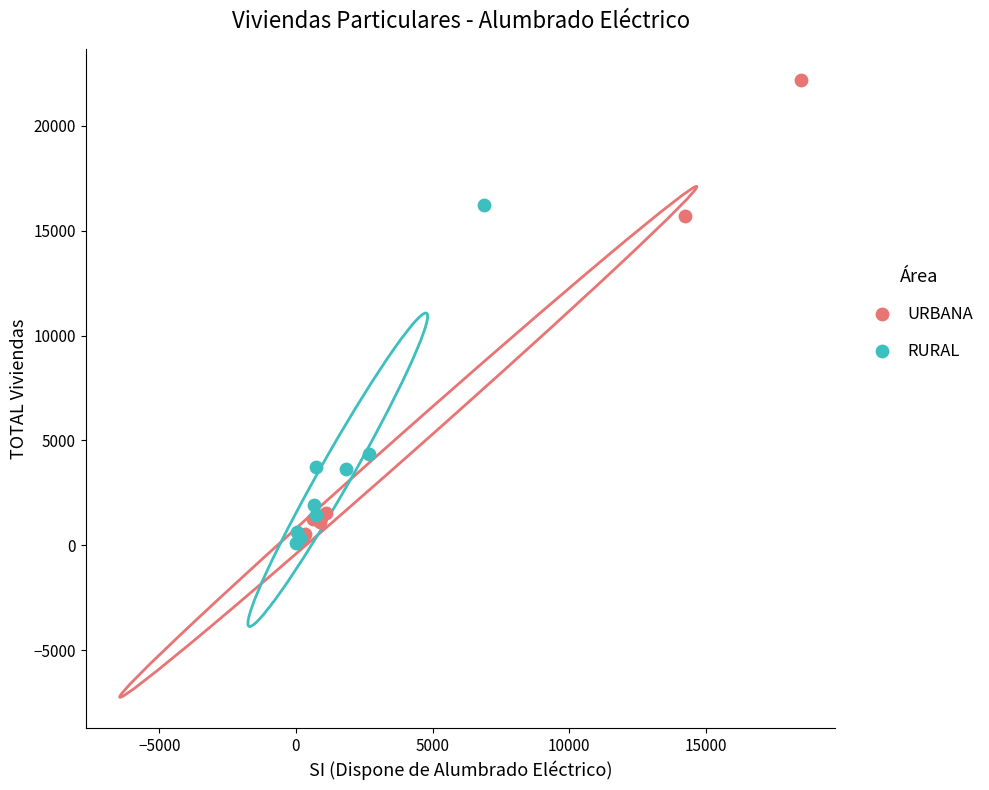

Which series reaches the maximum Y coordinate?

URBANA